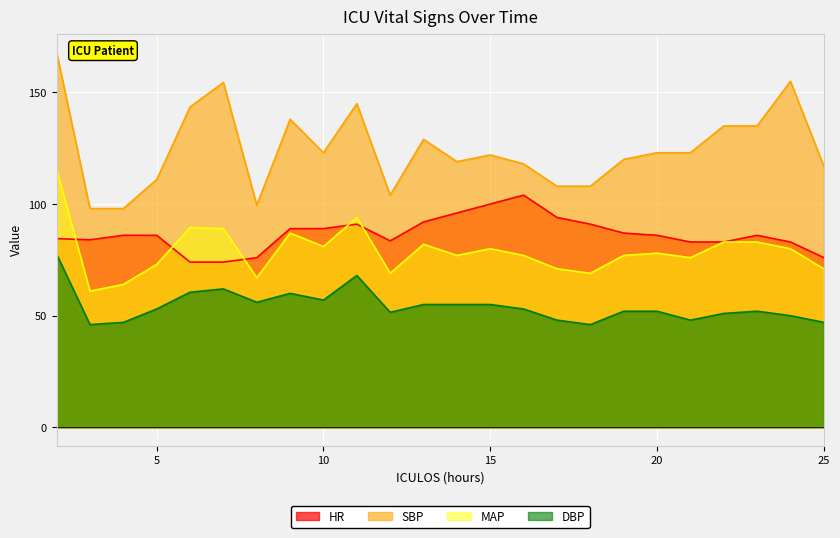

The DBP series shows 22.3 at 8. True or false?

False